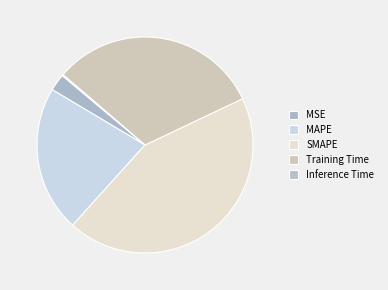

What is the change in value from MSE to Training Time?

+1.3